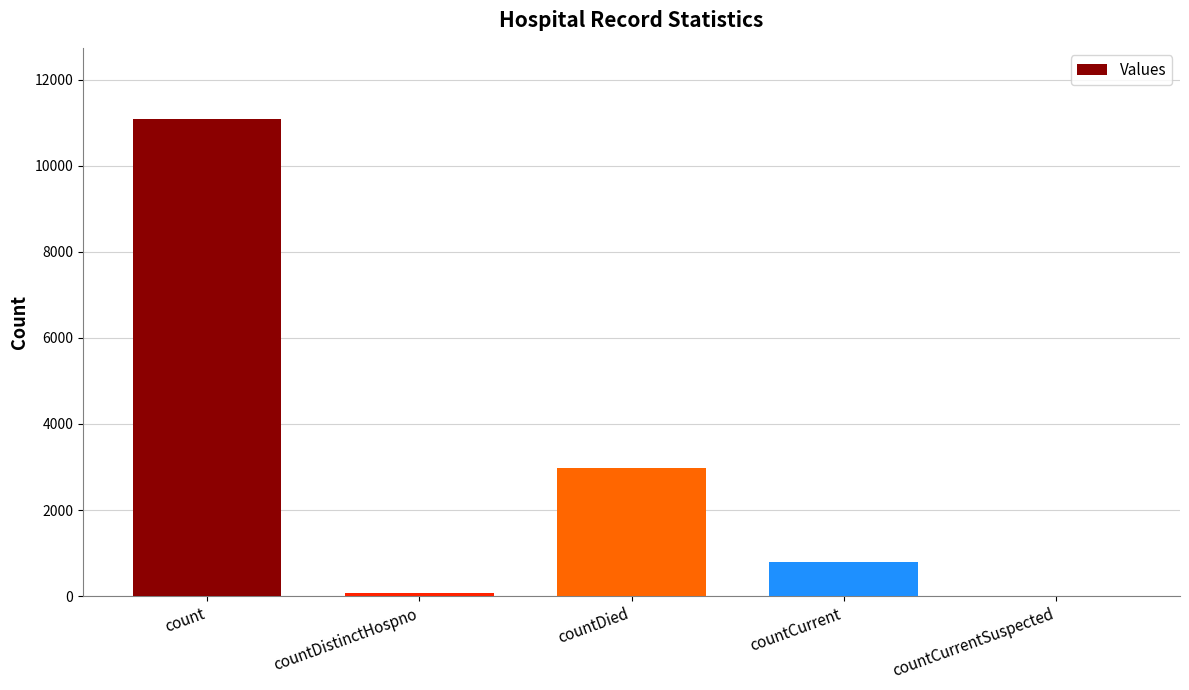

Where is the data nearest to the value 5539?

countDied